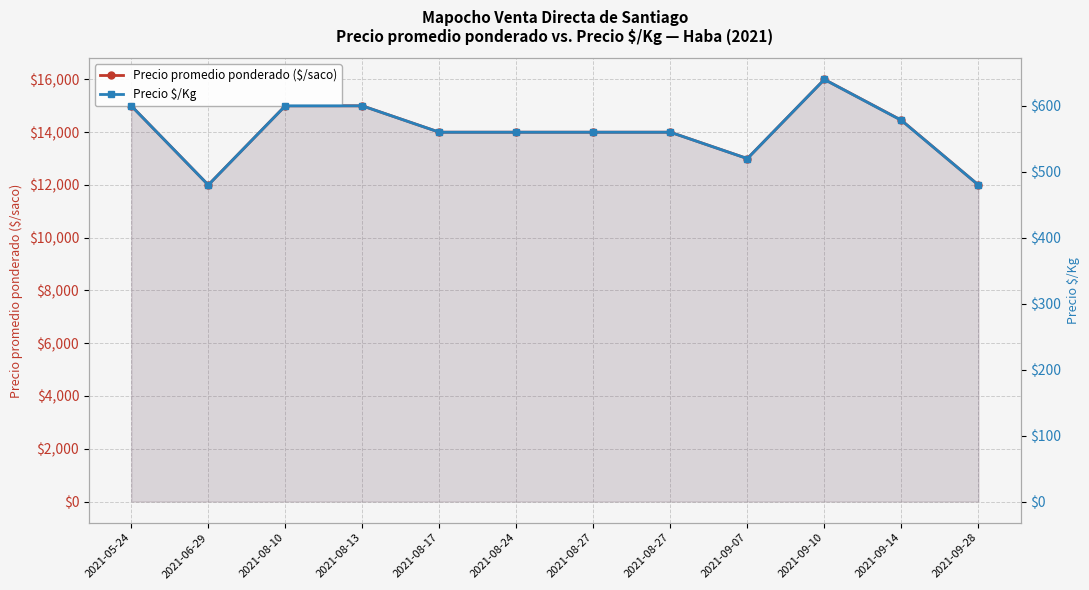

Reading left to right, transcribe all the data shown in this chart.

Precio promedio ponderado ($/saco): 2021-05-24=15000	2021-06-29=12000	2021-08-10=15000	2021-08-13=15000	2021-08-17=14000	2021-08-24=14000	2021-08-27=14000	2021-08-27=14000	2021-09-07=13000	2021-09-10=16000	2021-09-14=14455	2021-09-28=12000
Precio $/Kg: 2021-05-24=600	2021-06-29=480	2021-08-10=600	2021-08-13=600	2021-08-17=560	2021-08-24=560	2021-08-27=560	2021-08-27=560	2021-09-07=520	2021-09-10=640	2021-09-14=578	2021-09-28=480